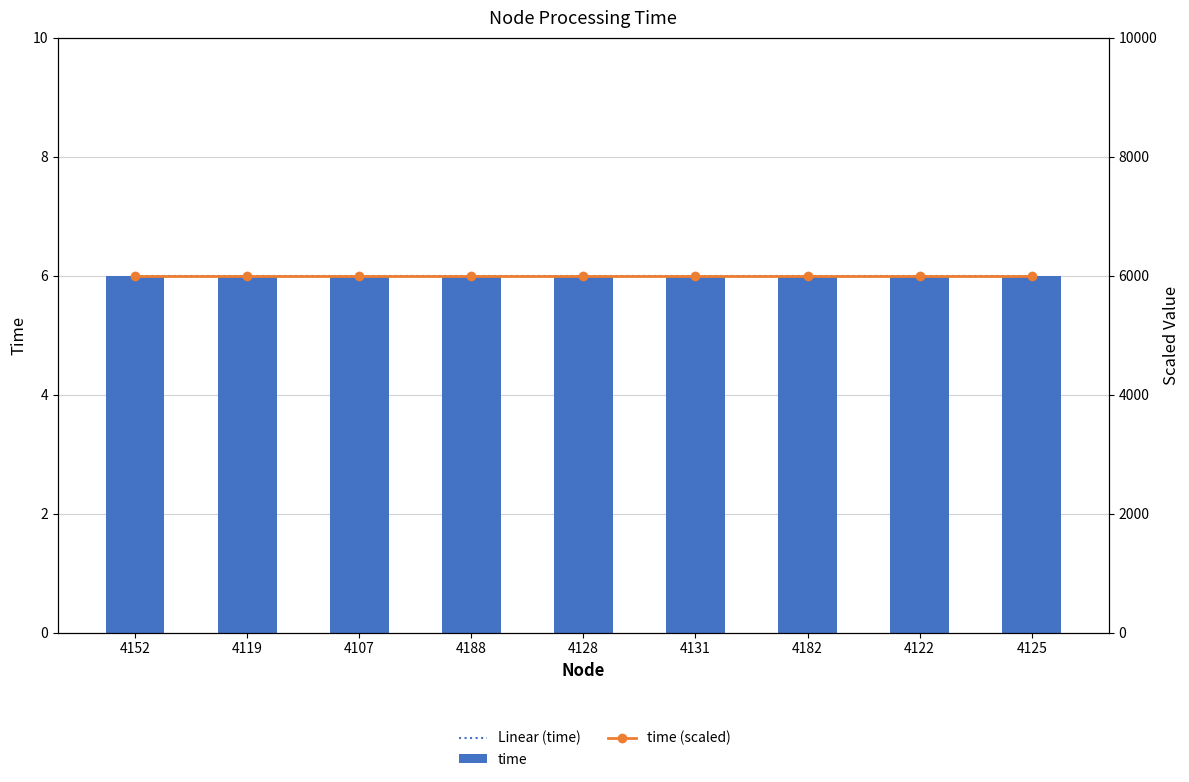

True or false: time has a value of 6.0 at 4152.

True